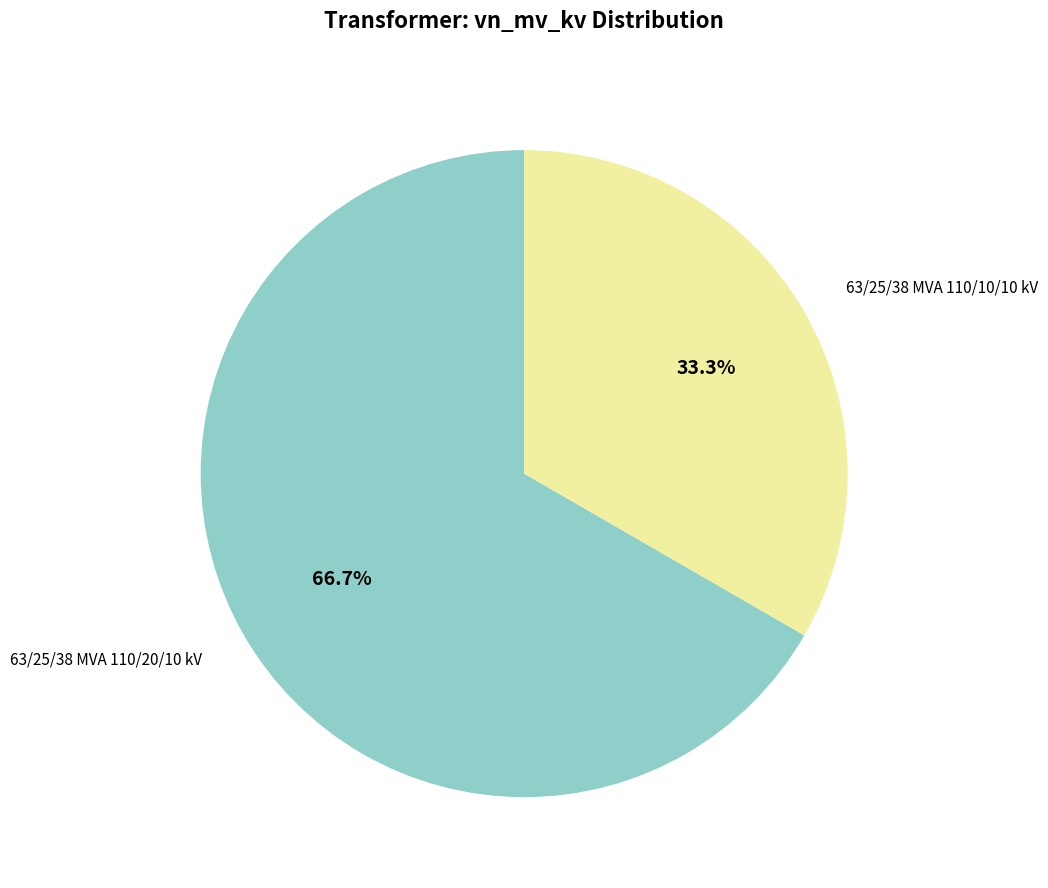

Is there any slice that represents more than half of the pie?

Yes